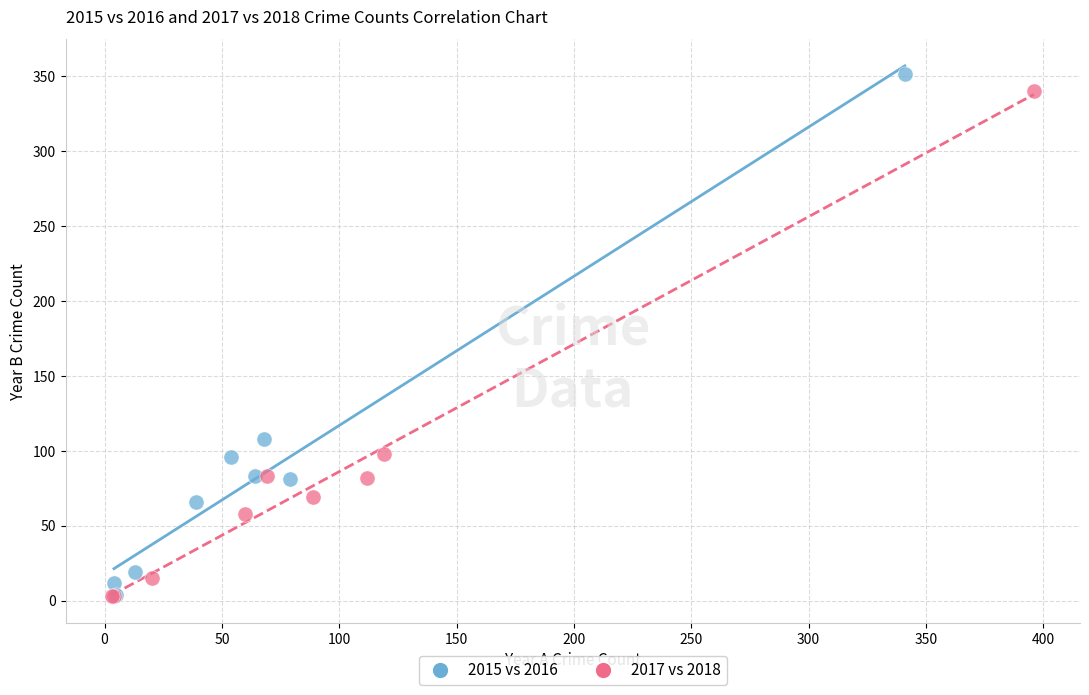

Which series has the largest Y range (max minus min)?

2015 vs 2016